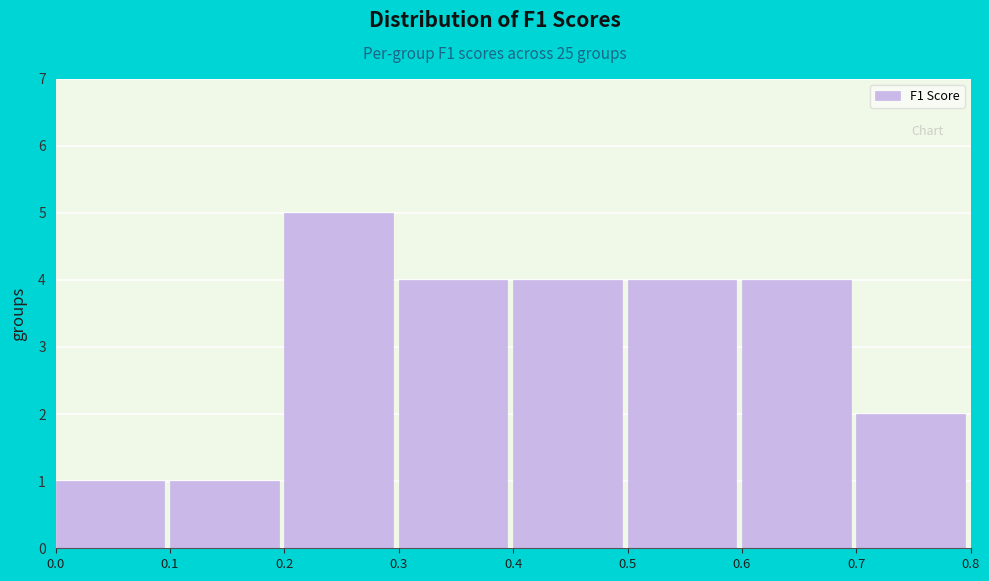

Reading left to right, extract all data points from this chart.

1	1	5	4	4	4	4	2